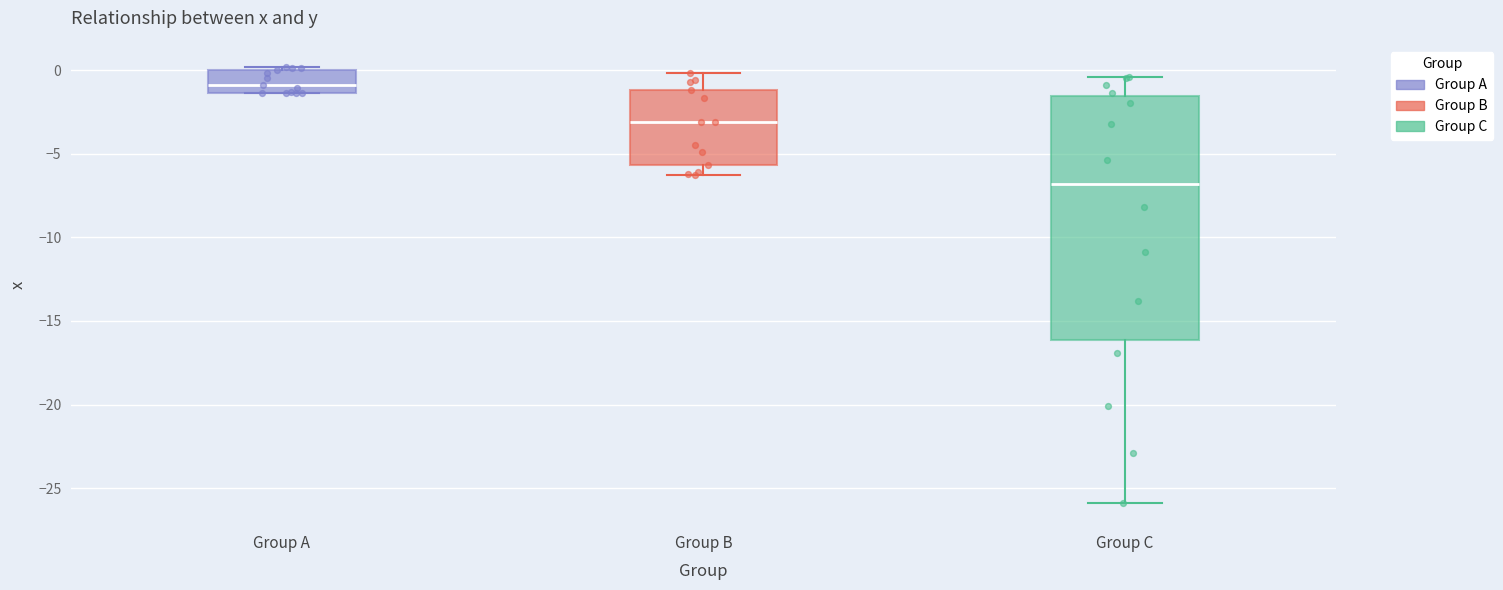

Comparing the boxes themselves (not the whiskers), which one is the tallest?

Group C